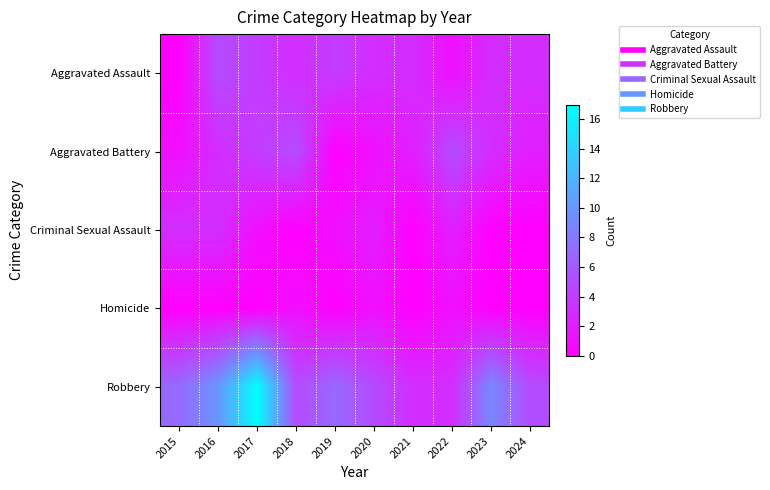

Which series has the largest total across all categories?

Robbery